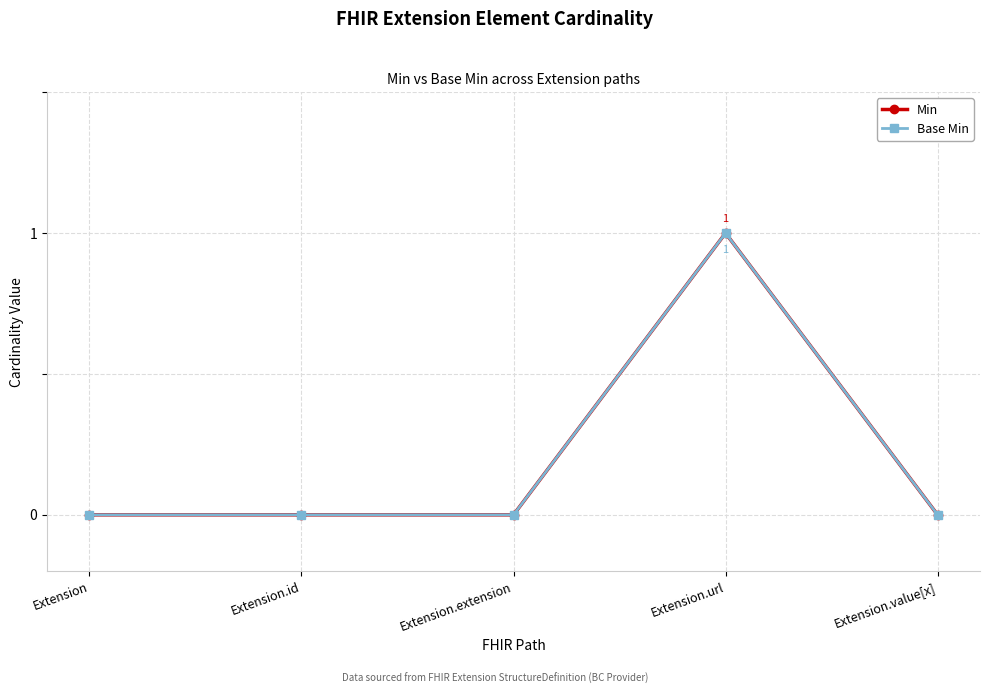

The value of Base Min at Extension.url is 1. True or false?

True